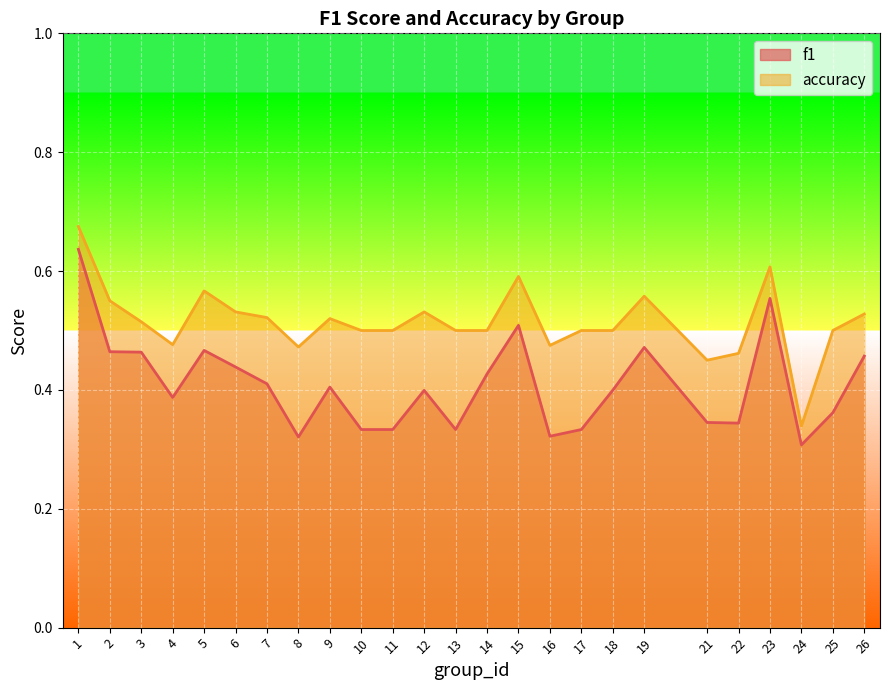

How many f1 values are between 0 and 1?

25